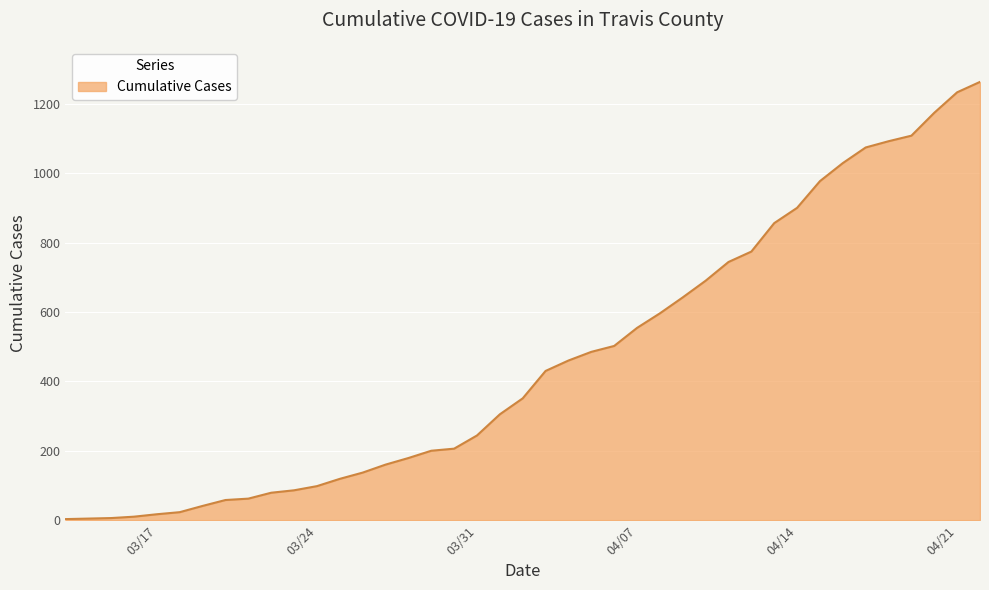

Does the chart have visible grid lines?

Yes